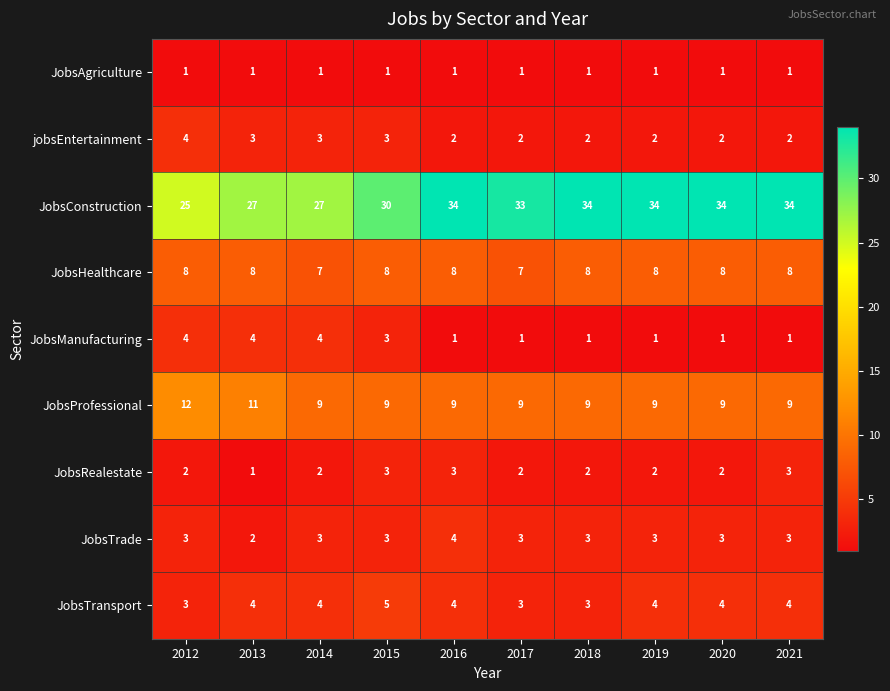

What is the average value of the JobsProfessional series?

10